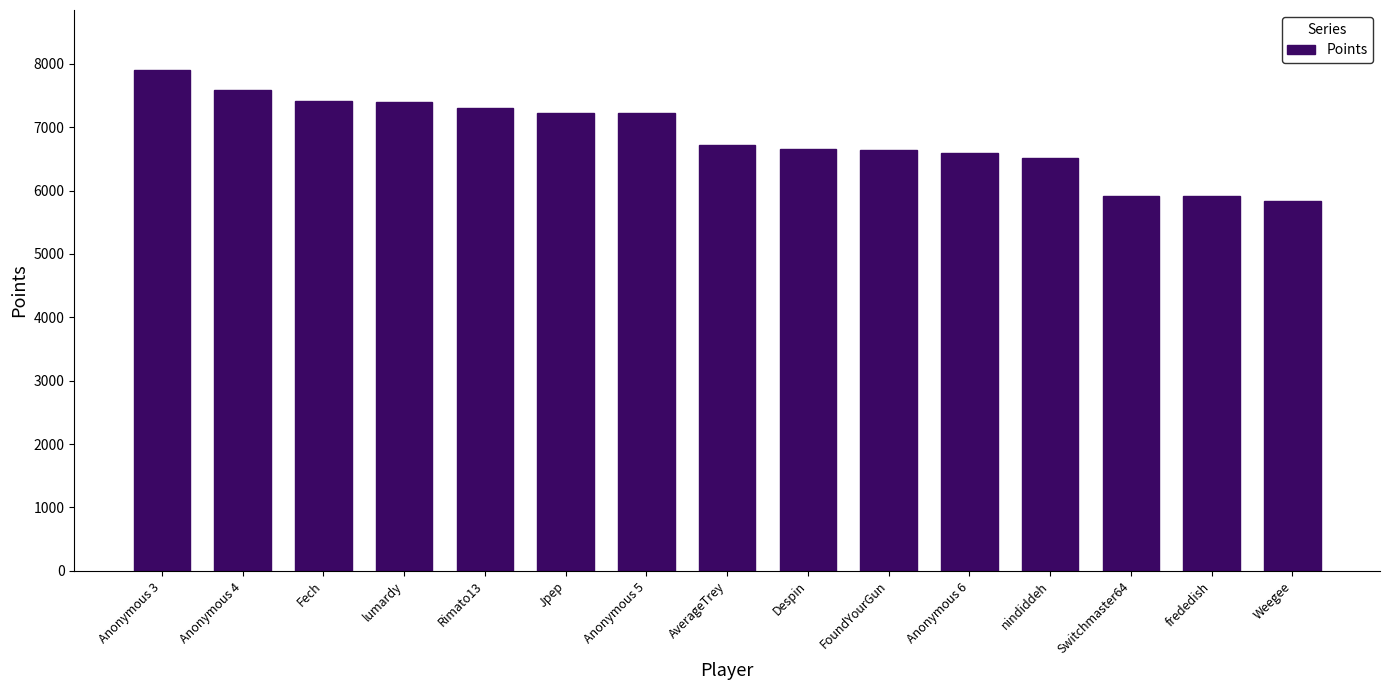

Are the bars grouped side by side (vs. stacked)?

No